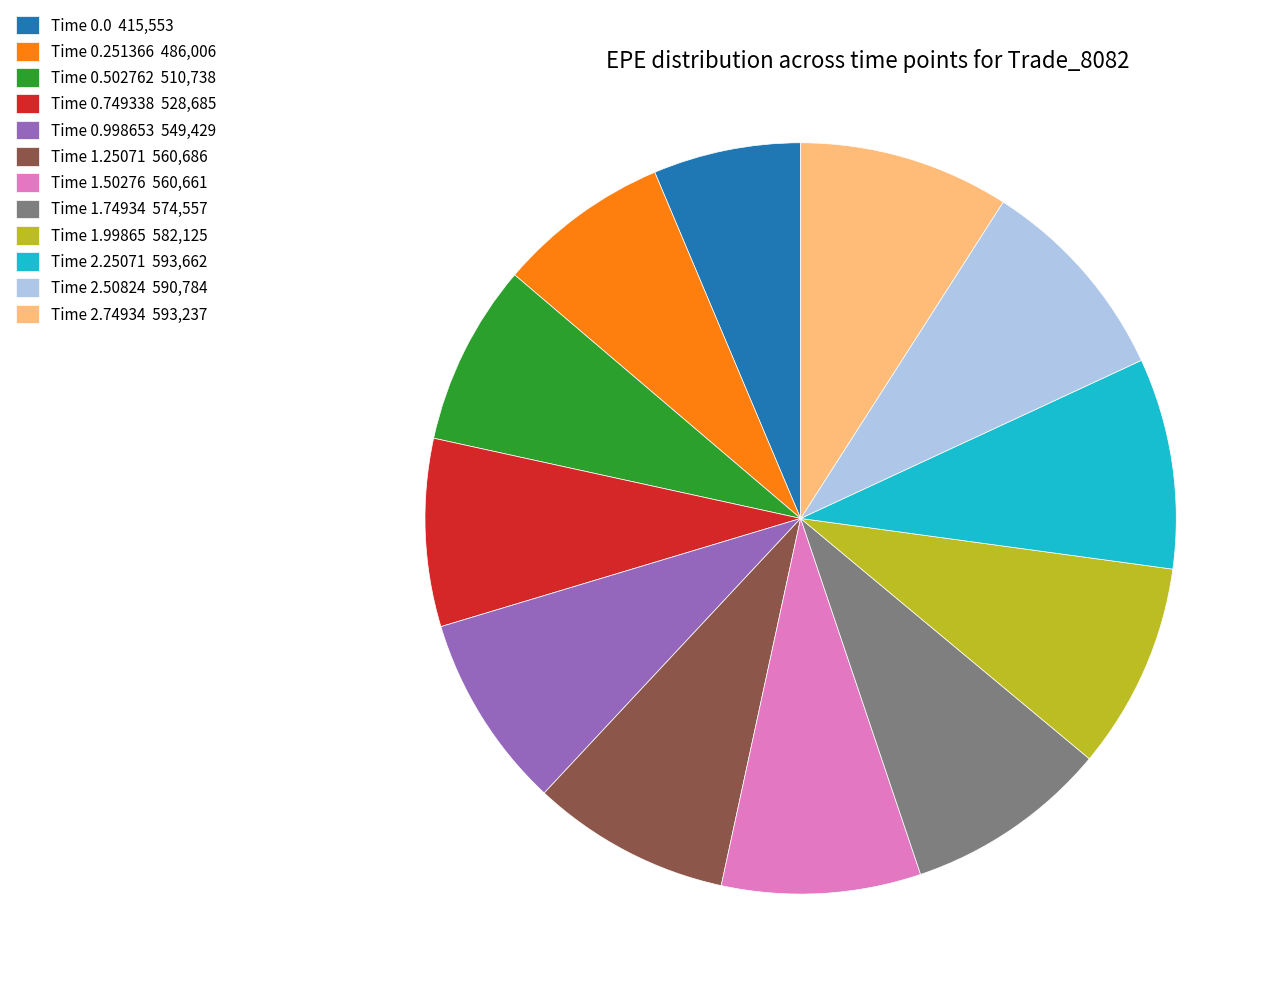

Is it true that Time 0.502762 510,738 is 8% of the pie?

True